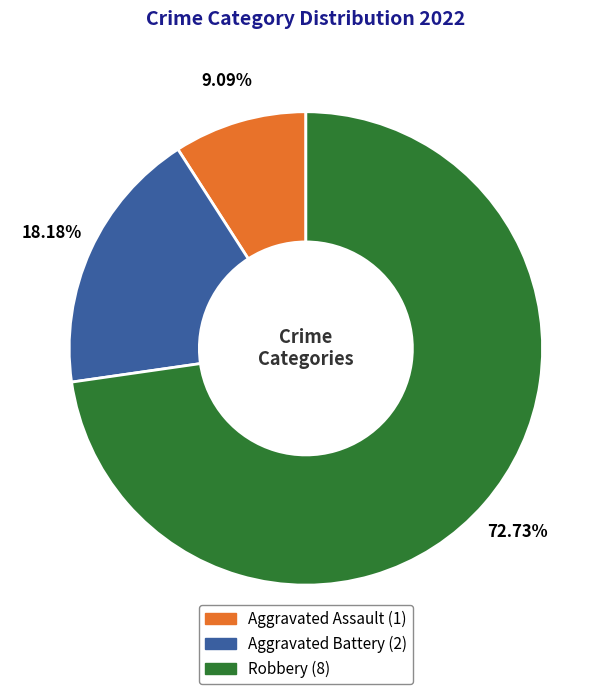

Combined, do Aggravated Battery and Robbery account for over 50%?

Yes